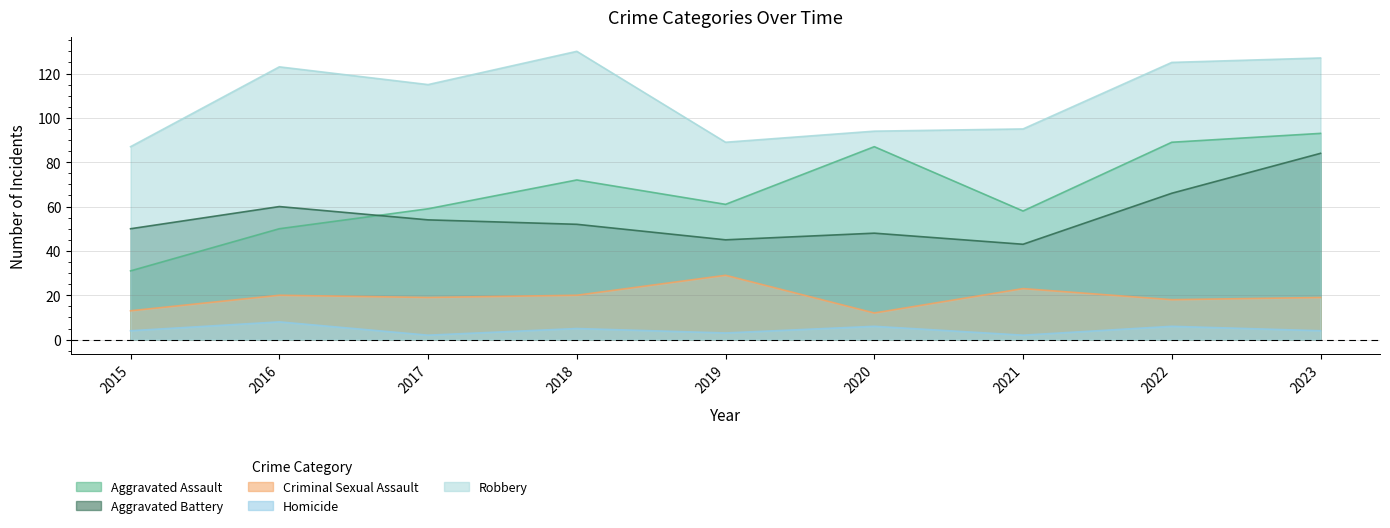

Reading left to right, transcribe all the data shown in this chart.

Aggravated Assault: 2015=31	2016=50	2017=59	2018=72	2019=61	2020=87	2021=58	2022=89	2023=93
Aggravated Battery: 2015=50	2016=60	2017=54	2018=52	2019=45	2020=48	2021=43	2022=66	2023=84
Criminal Sexual Assault: 2015=13	2016=20	2017=19	2018=20	2019=29	2020=12	2021=23	2022=18	2023=19
Homicide: 2015=4	2016=8	2017=2	2018=5	2019=3	2020=6	2021=2	2022=6	2023=4
Robbery: 2015=87	2016=123	2017=115	2018=130	2019=89	2020=94	2021=95	2022=125	2023=127